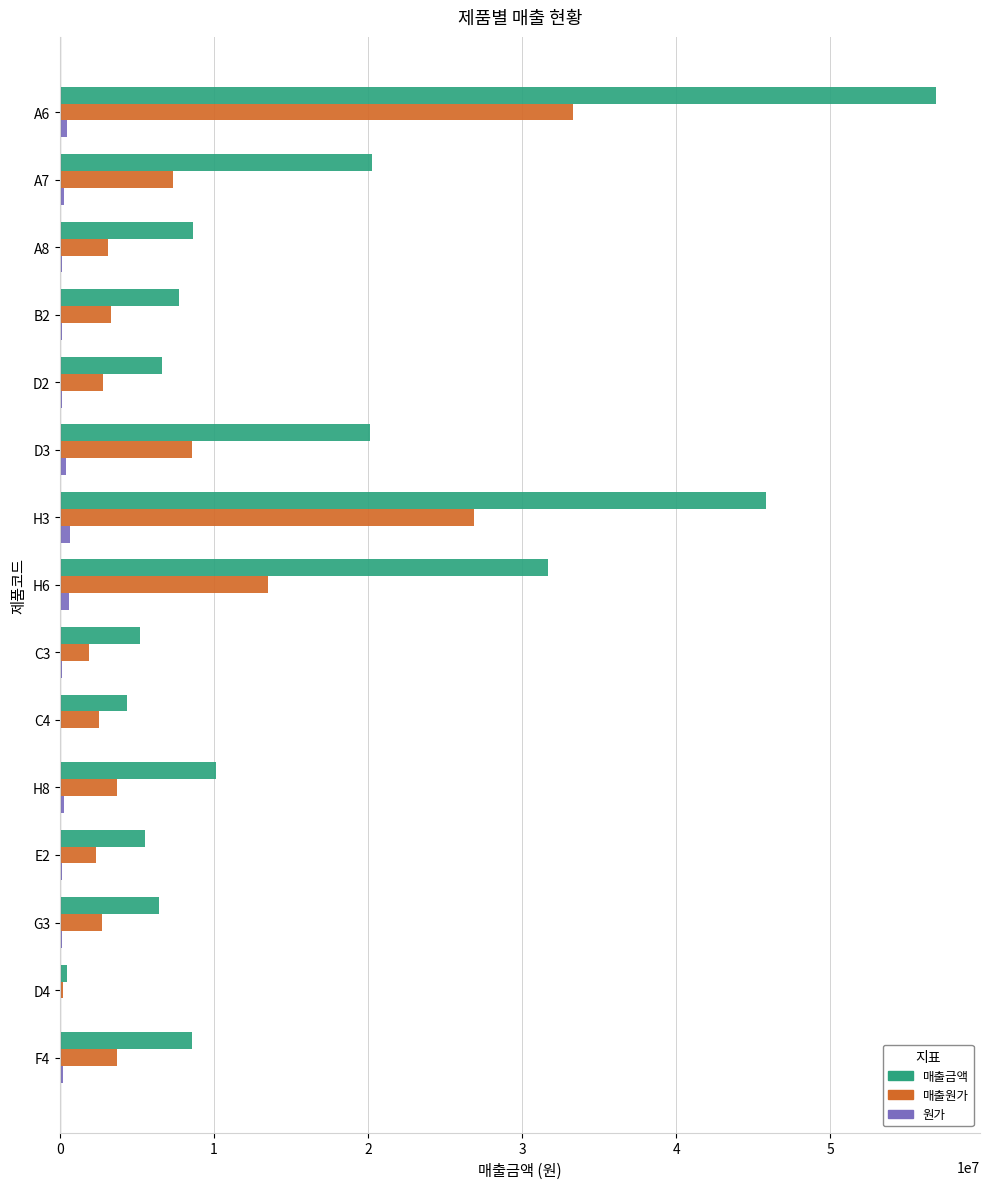

Which series has the largest total across all categories?

매출금액